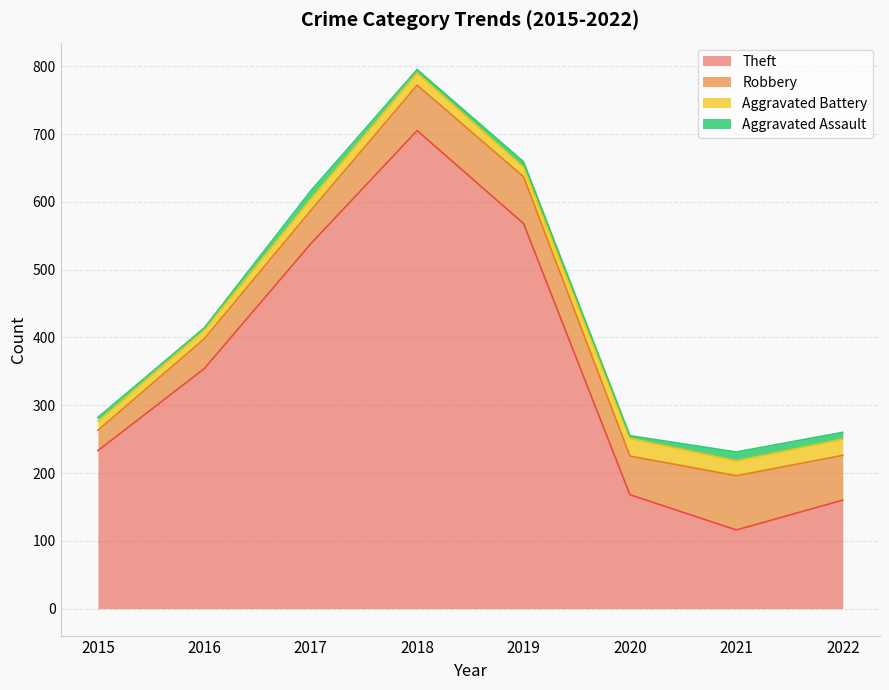

Where is the first local maximum for Aggravated Battery?

2018